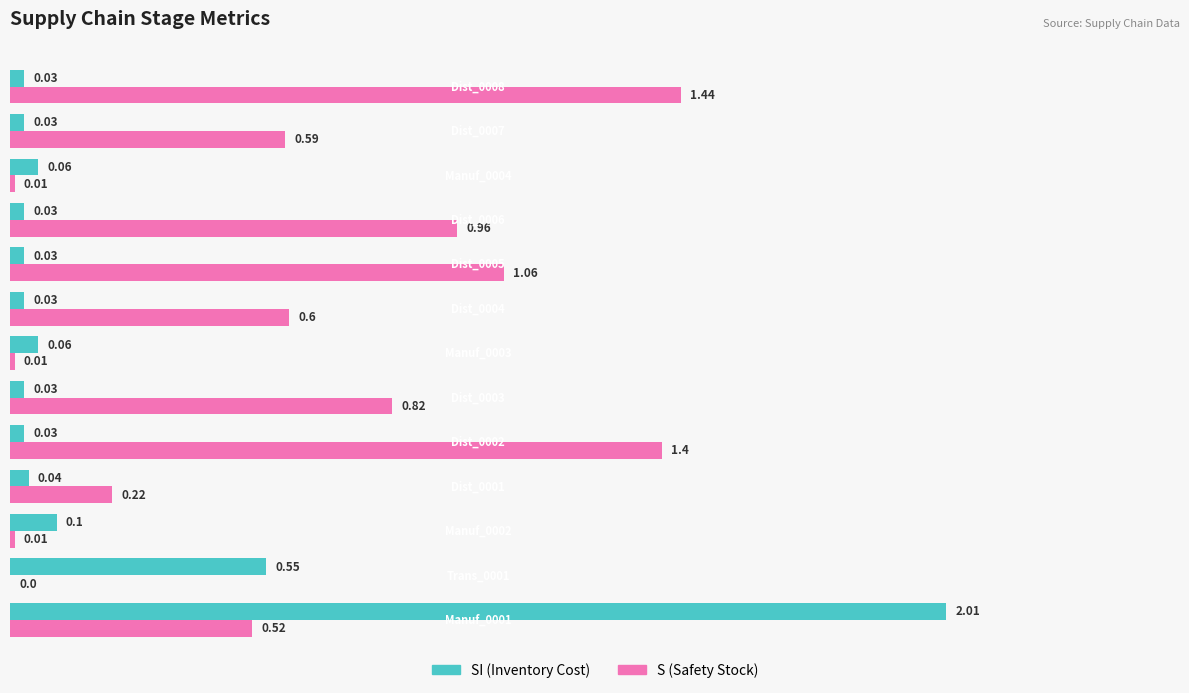

Count the number of data series in this chart.

2